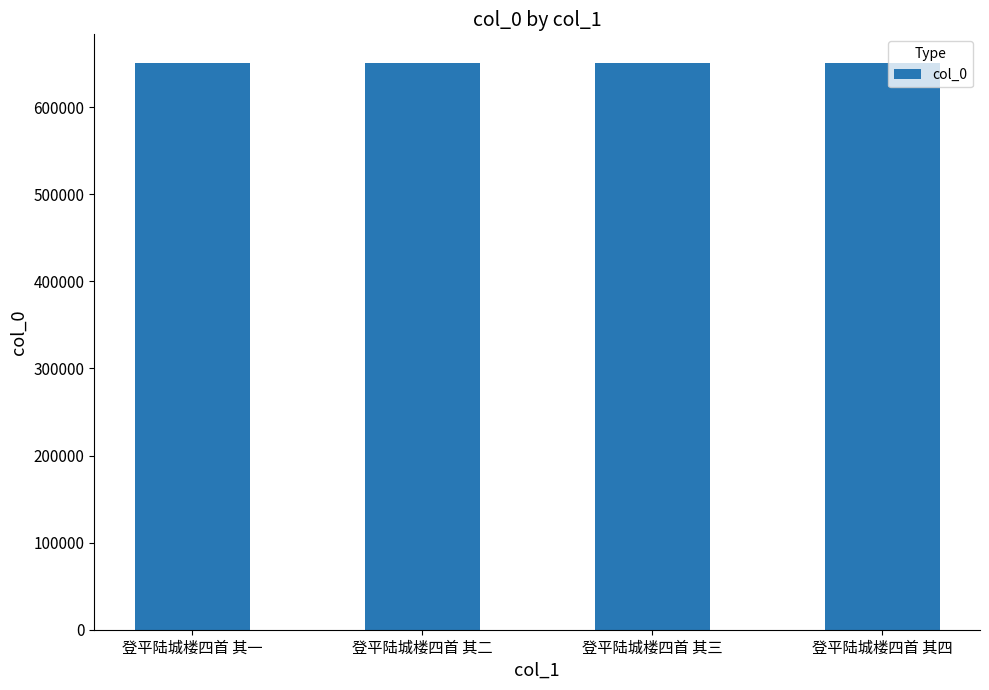

The value at 登平陆城楼四首 其四 is 1070189. True or false?

False